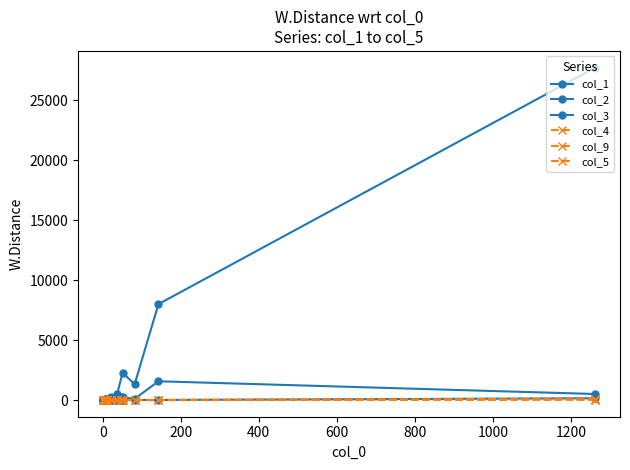

Is this an area chart (filled region under the line)?

No